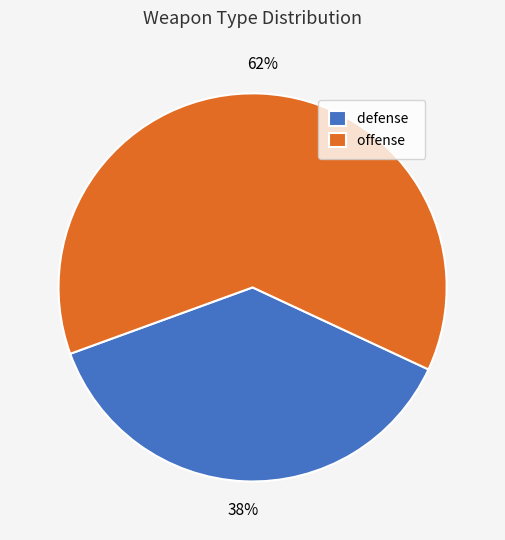

Approximately how many times larger is the value at defense compared to offense?

0.6